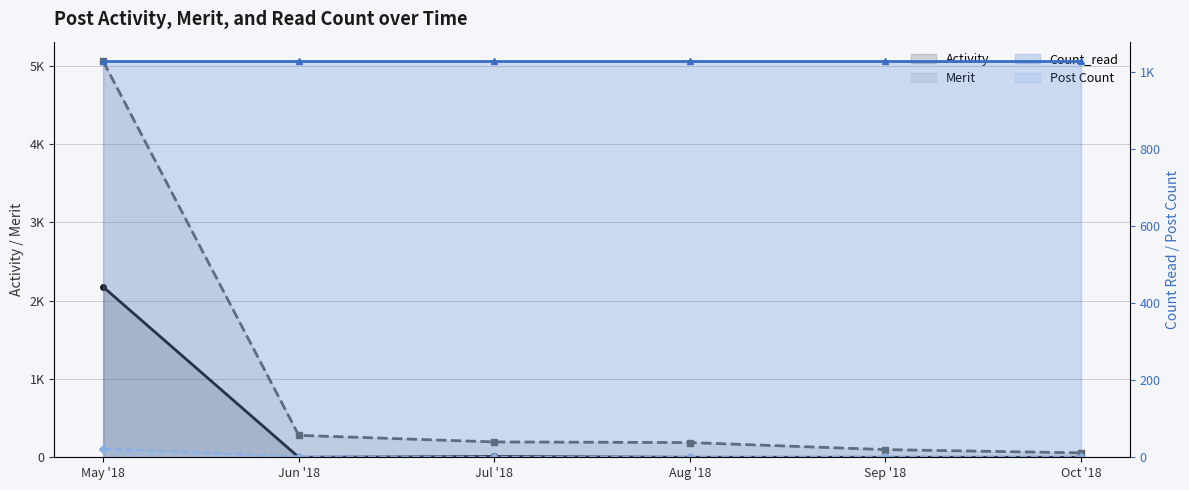

What is the label of the 4th point from the right?

Jul '18